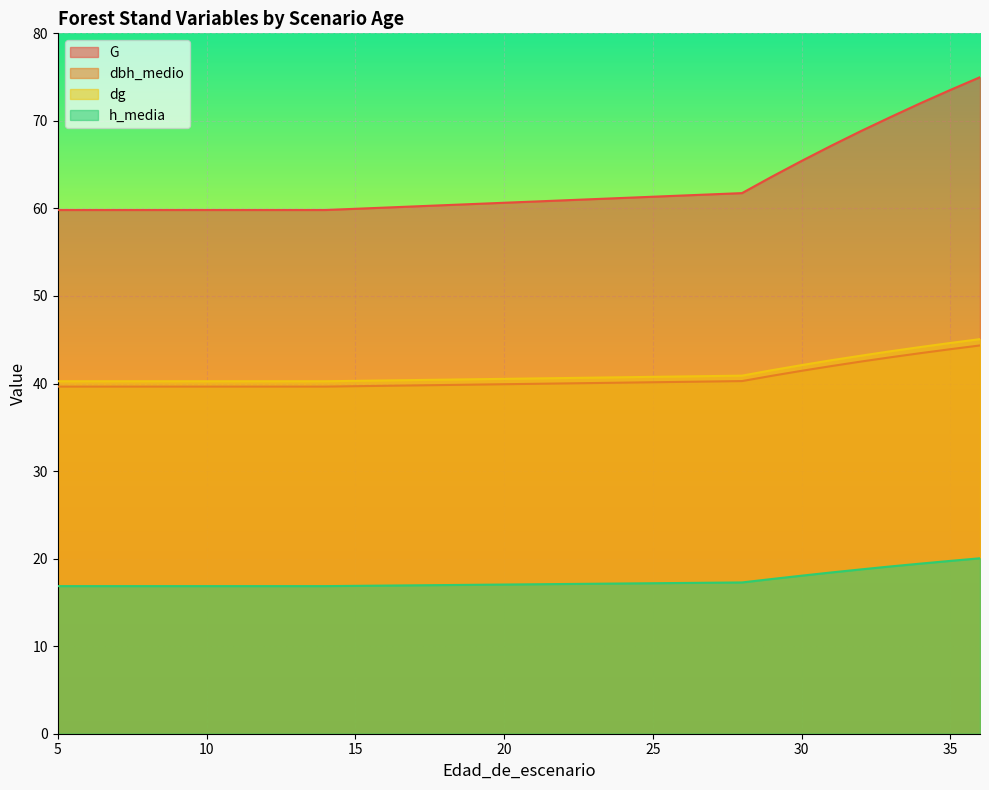

At which category is the sum across all series the highest?

36